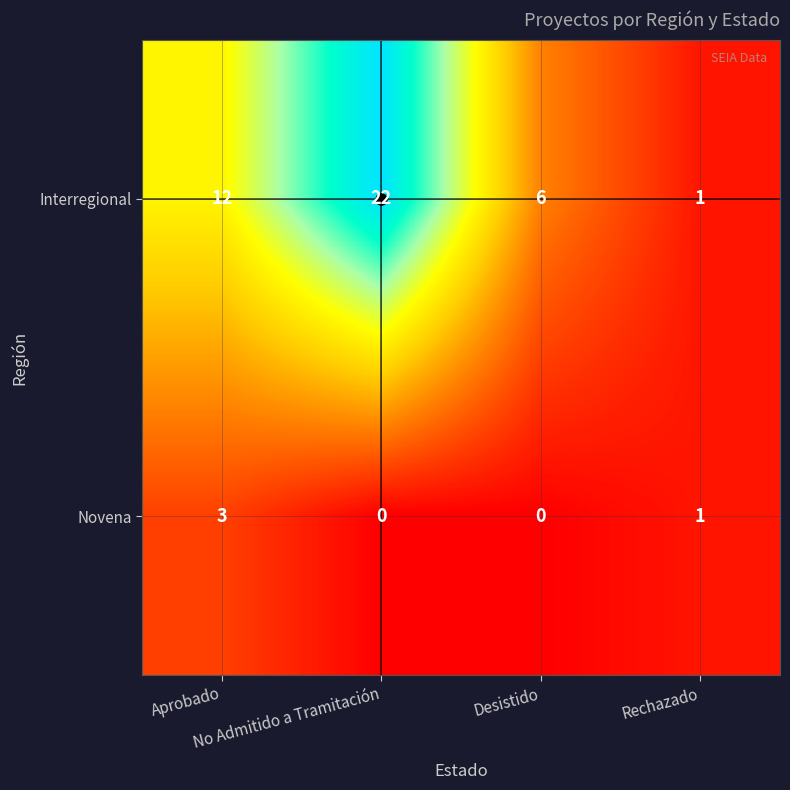

Between Desistido and Rechazado, which series saw the biggest shift?

Interregional